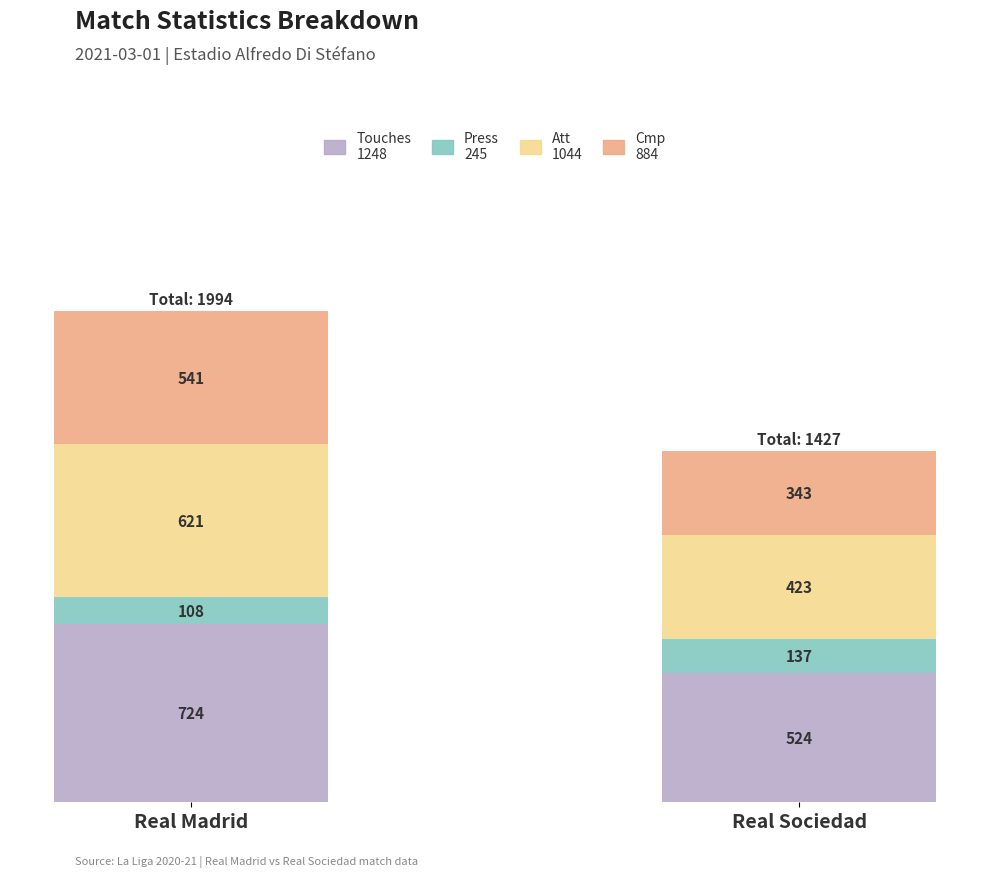

At which category is the sum across all series the highest?

Real Madrid